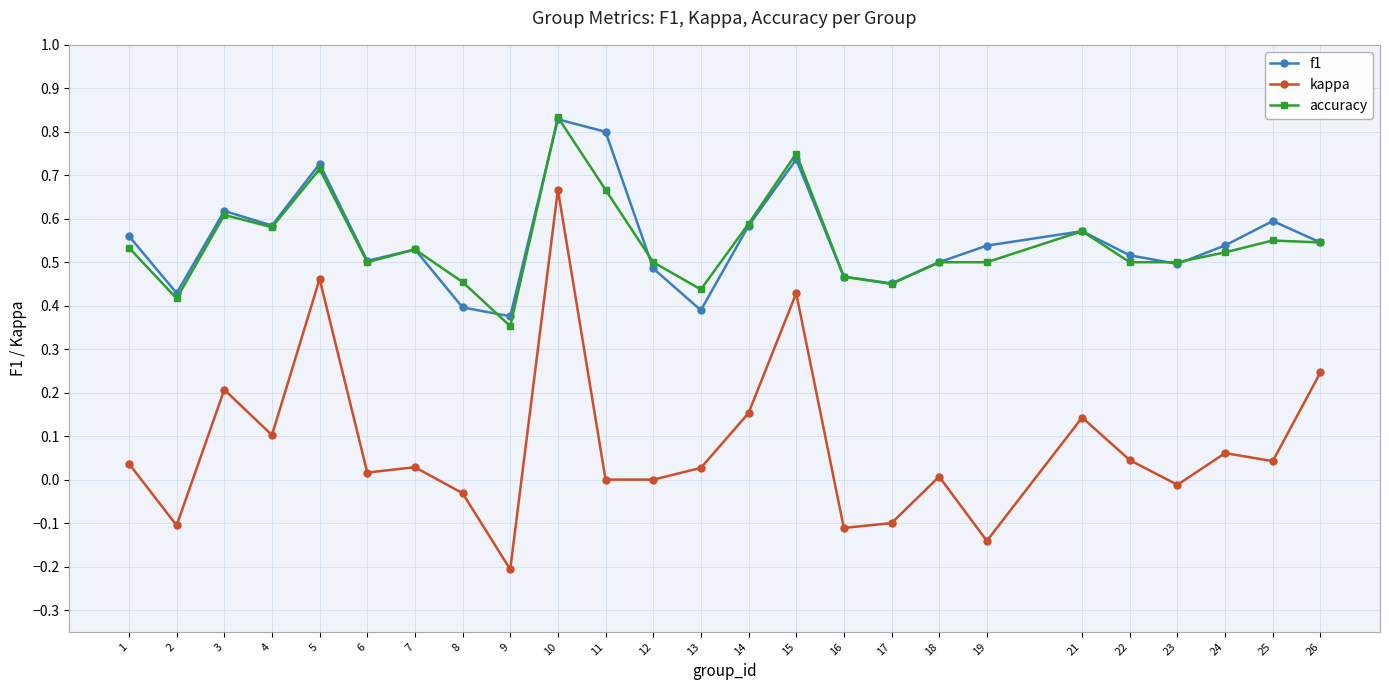

True or false: accuracy and kappa cross at least once.

False